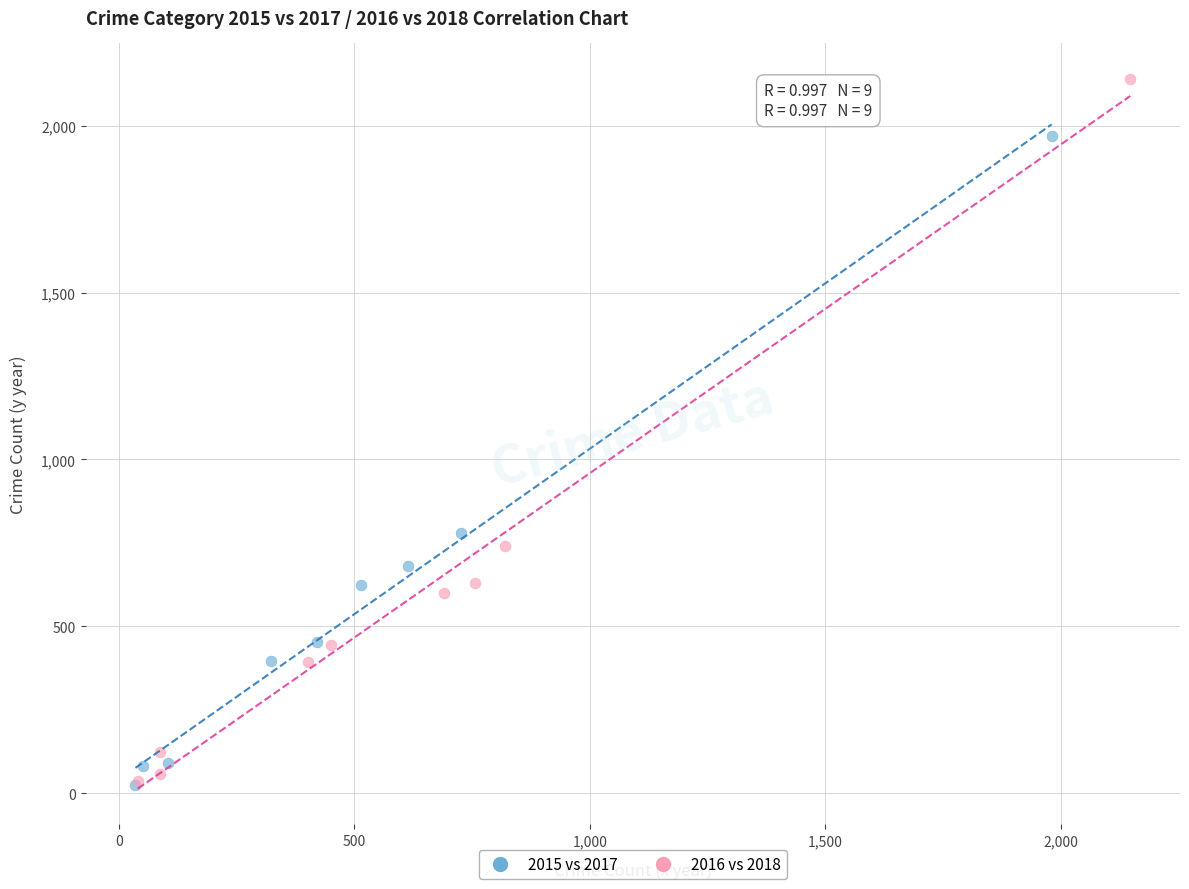

Which series contains the highest Y value?

2016 vs 2018